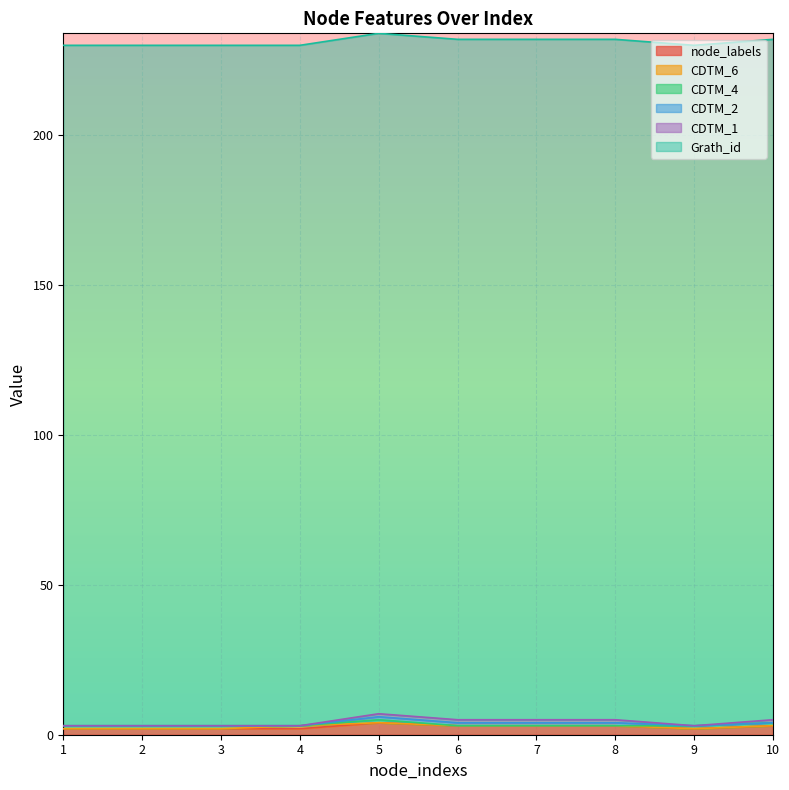

How many lines are shown in the chart?

6